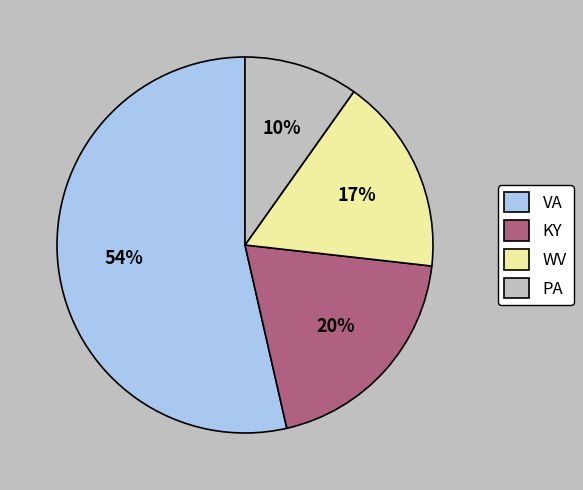

Which category has the biggest portion of the pie?

VA